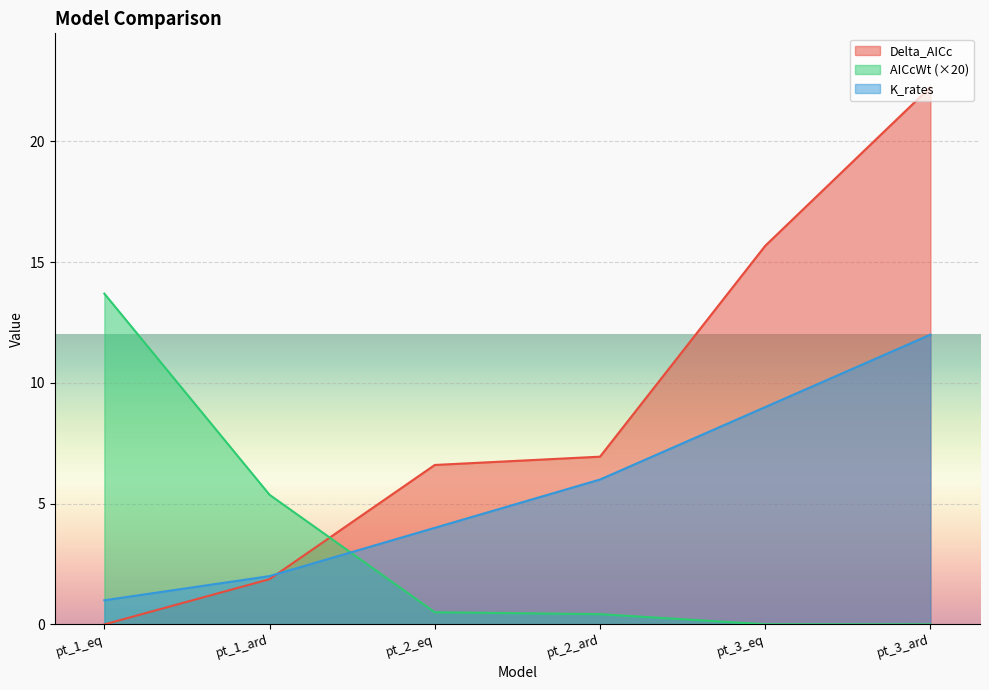

How many lines are shown in the chart?

3